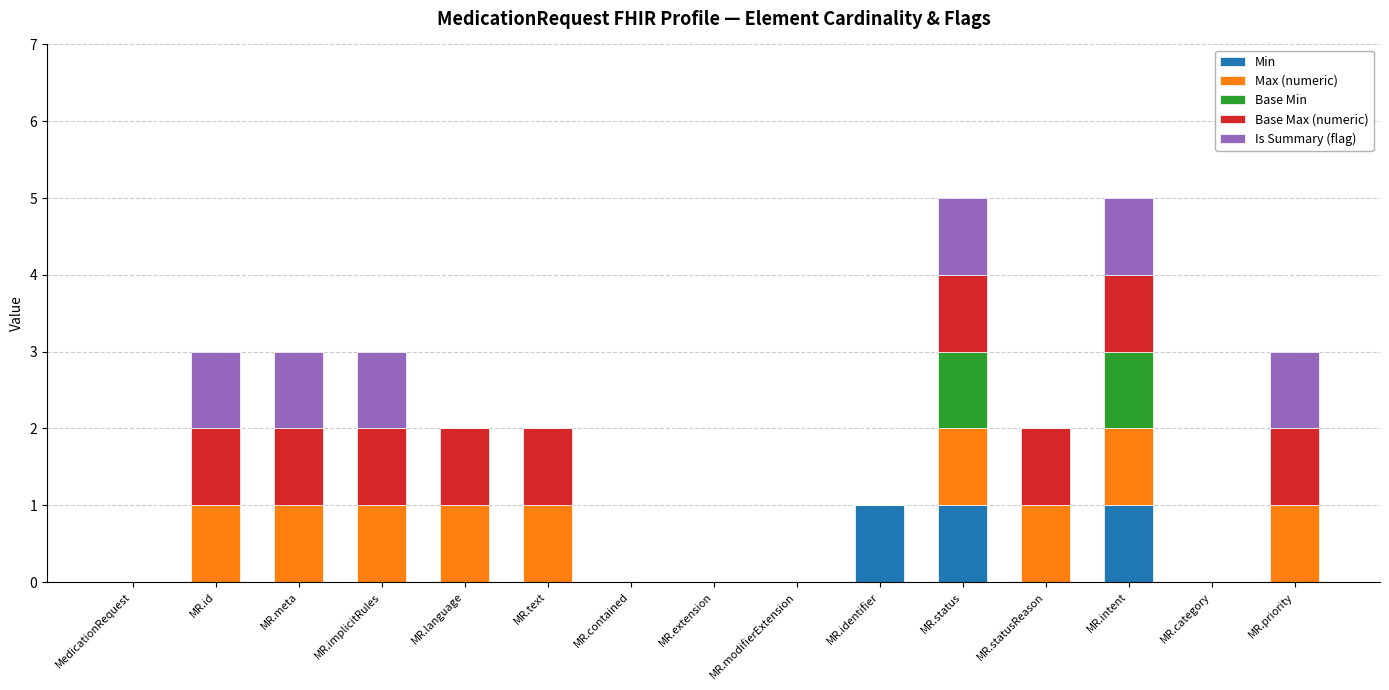

What is the total value across all series at MR.id?

3